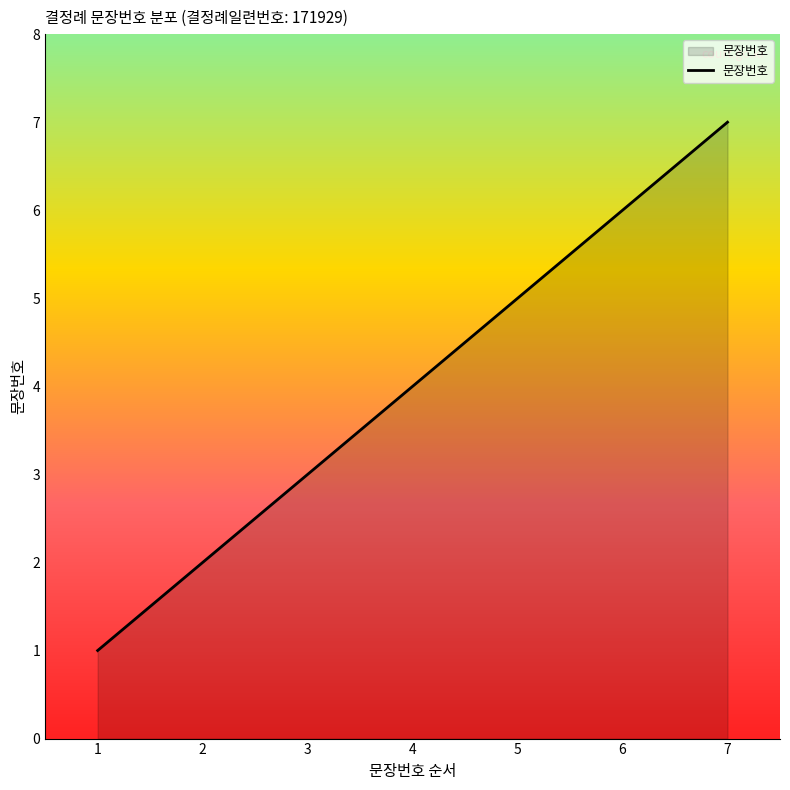

List the labels in order of value, smallest first.

1, 2, 3, 4, 5, 6, 7